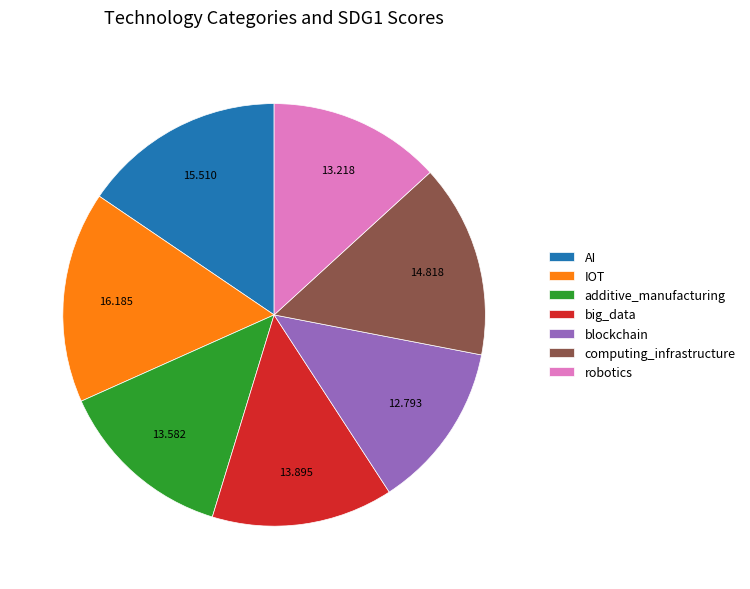

Is it true that blockchain is 25% of the pie?

False